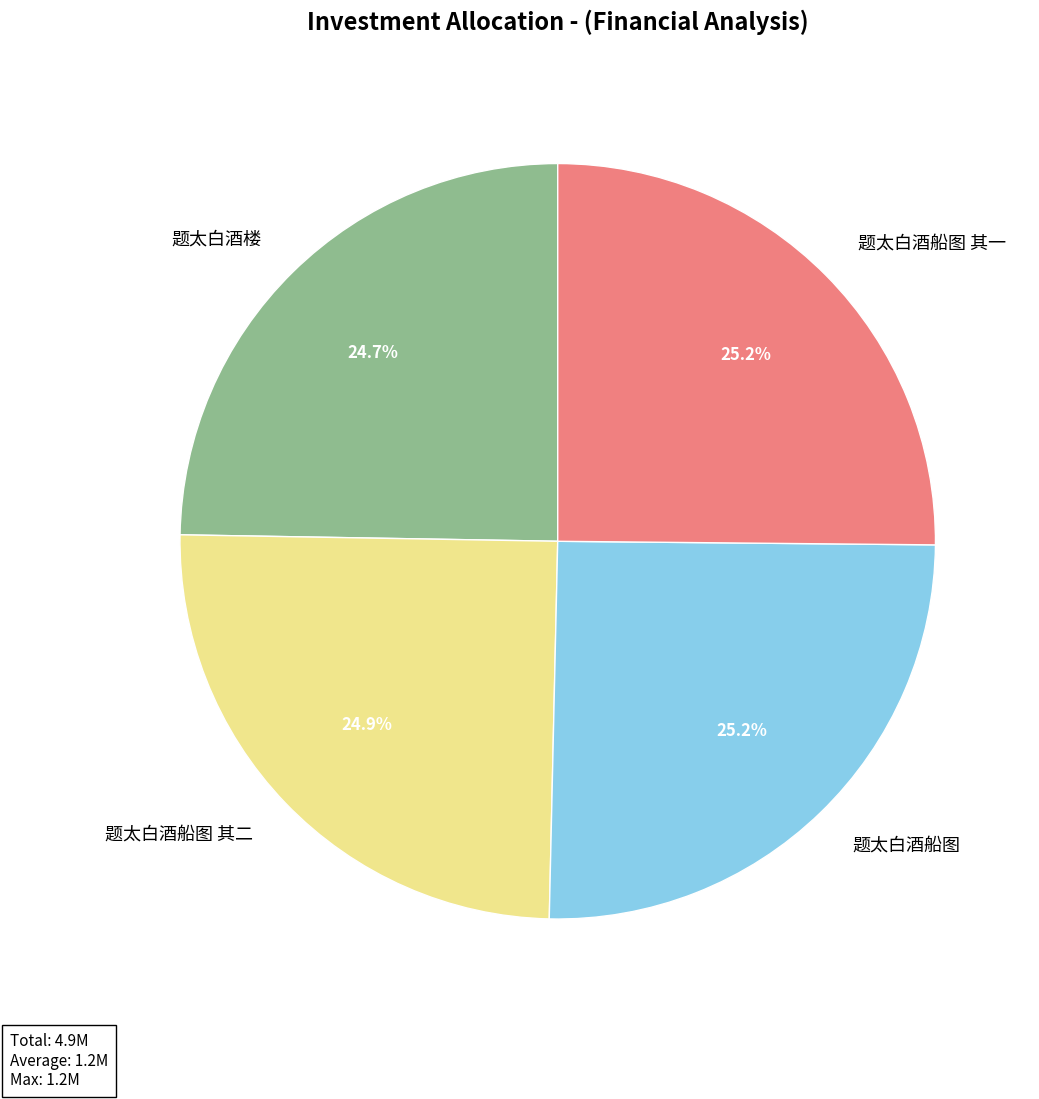

What percentage is NOT represented by 题太白酒船图 其一?

74.8%